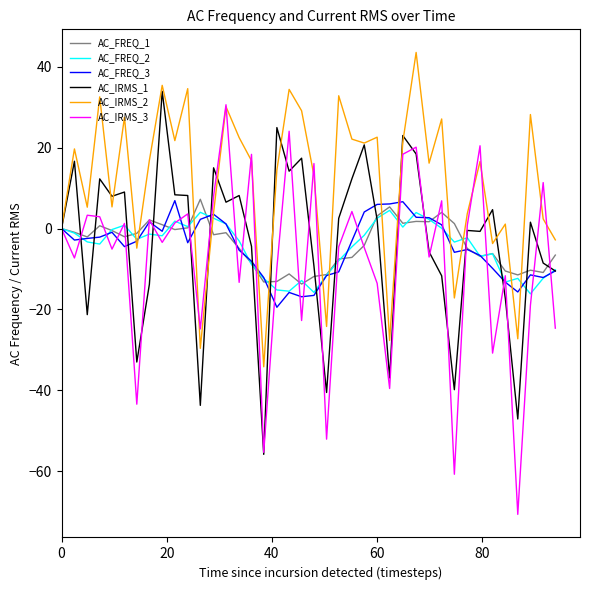

Which series has the widest spread of values?

AC_IRMS_3